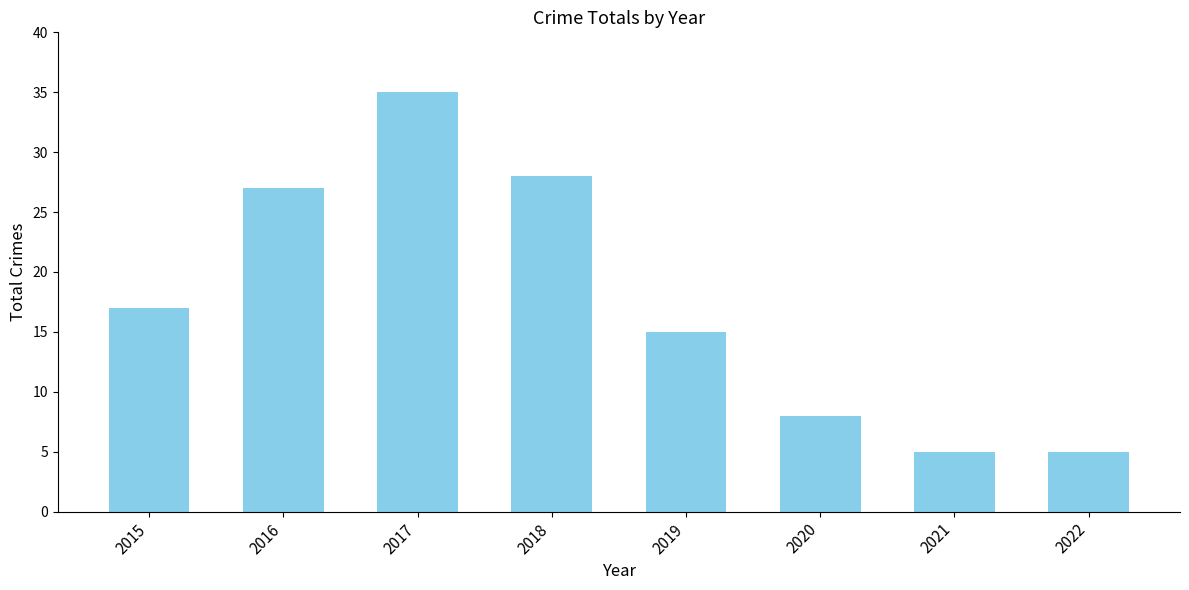

True or false: the data shows 7 at 2021.

False